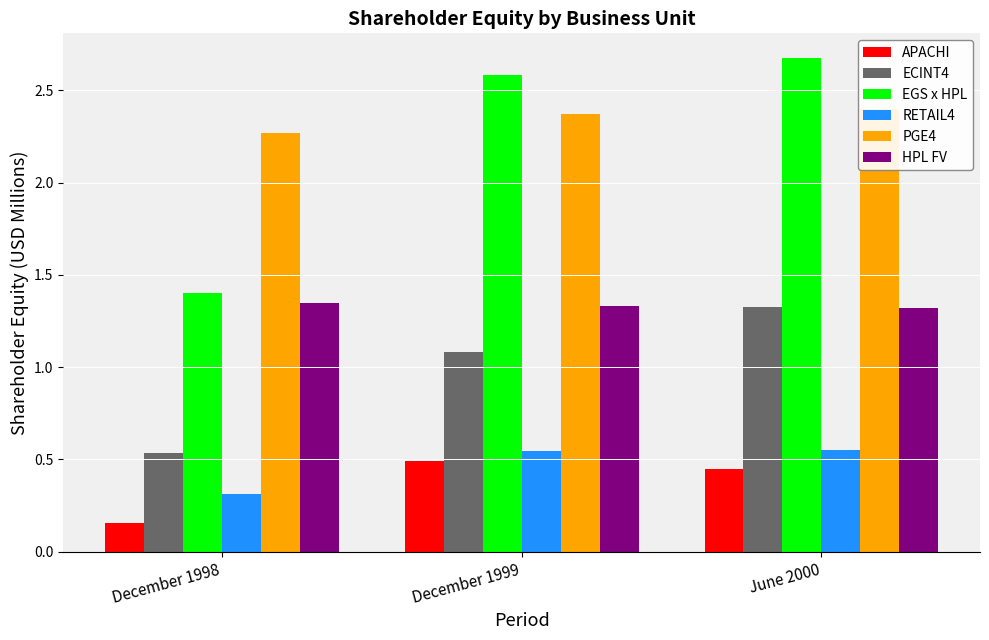

What is the maximum value for RETAIL4?

0.5